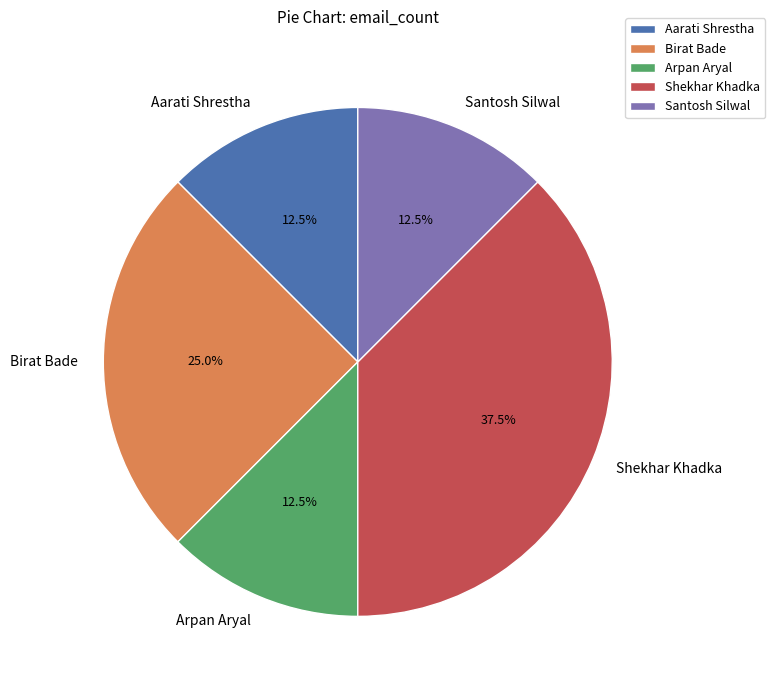

What is the ratio of the value at Arpan Aryal to the value at Birat Bade?

0.5